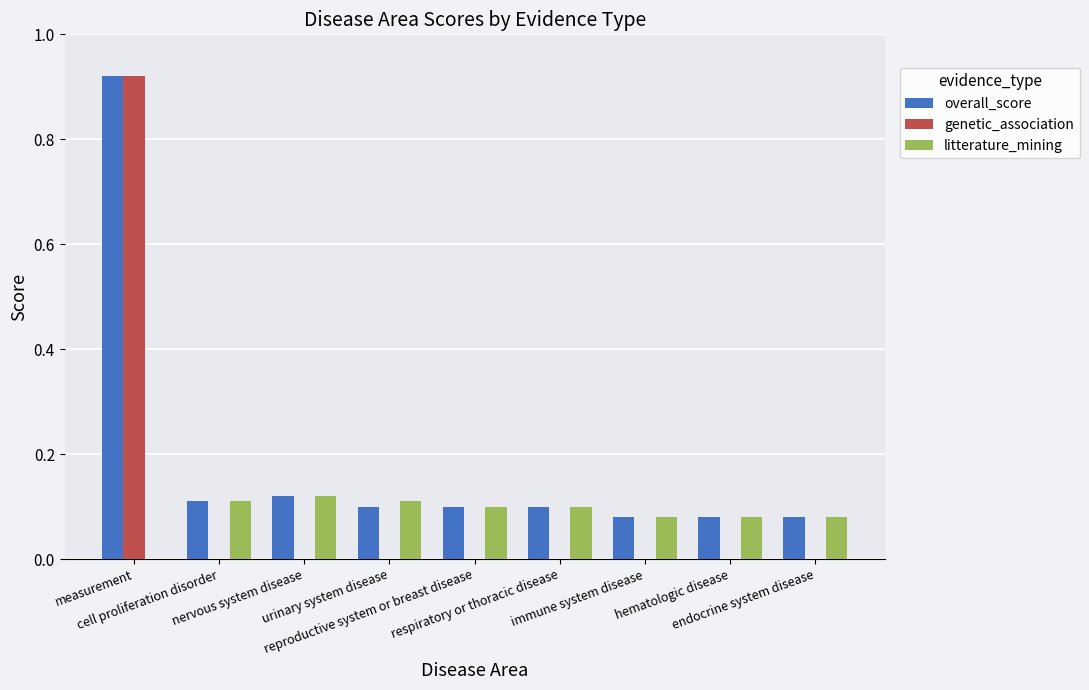

What is the label of the 9th bar from the left?

endocrine system disease